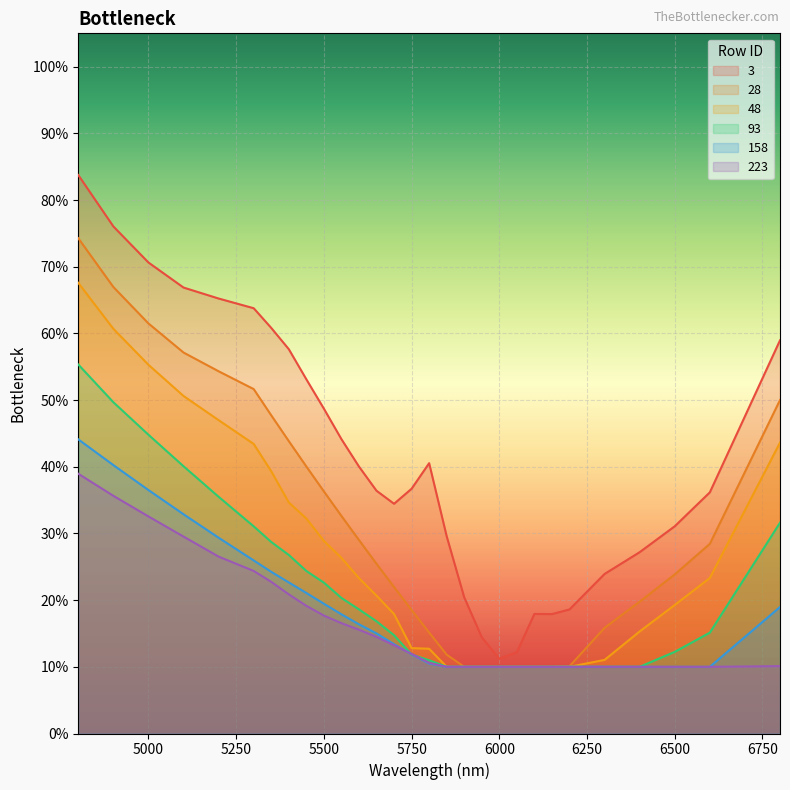

What is the spread (max minus min) of values at 6100?

0.1